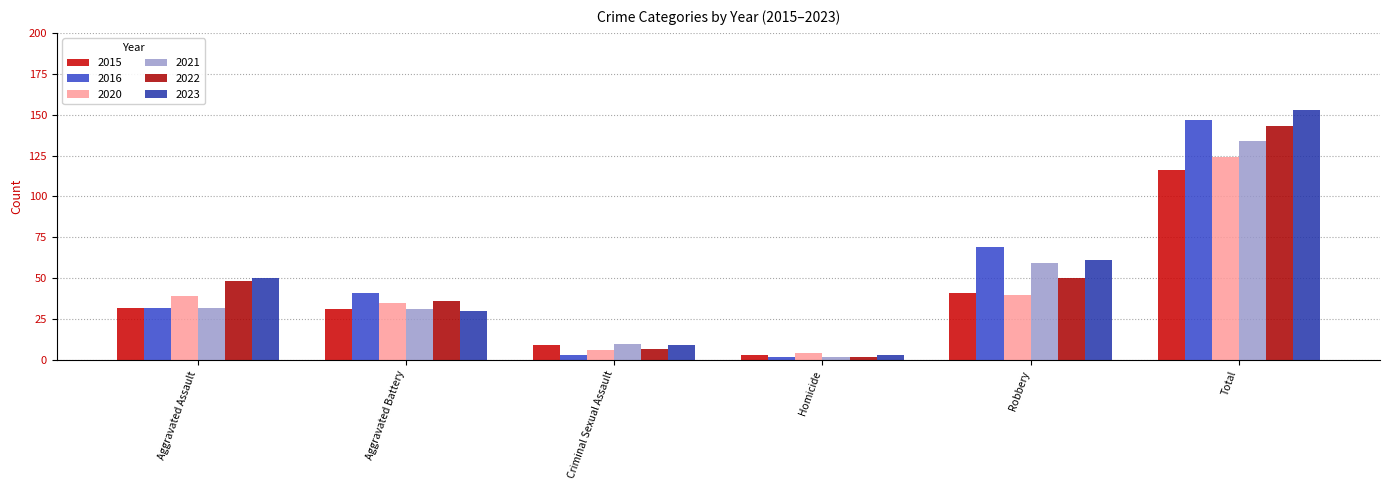

How many distinct data groups are displayed?

6